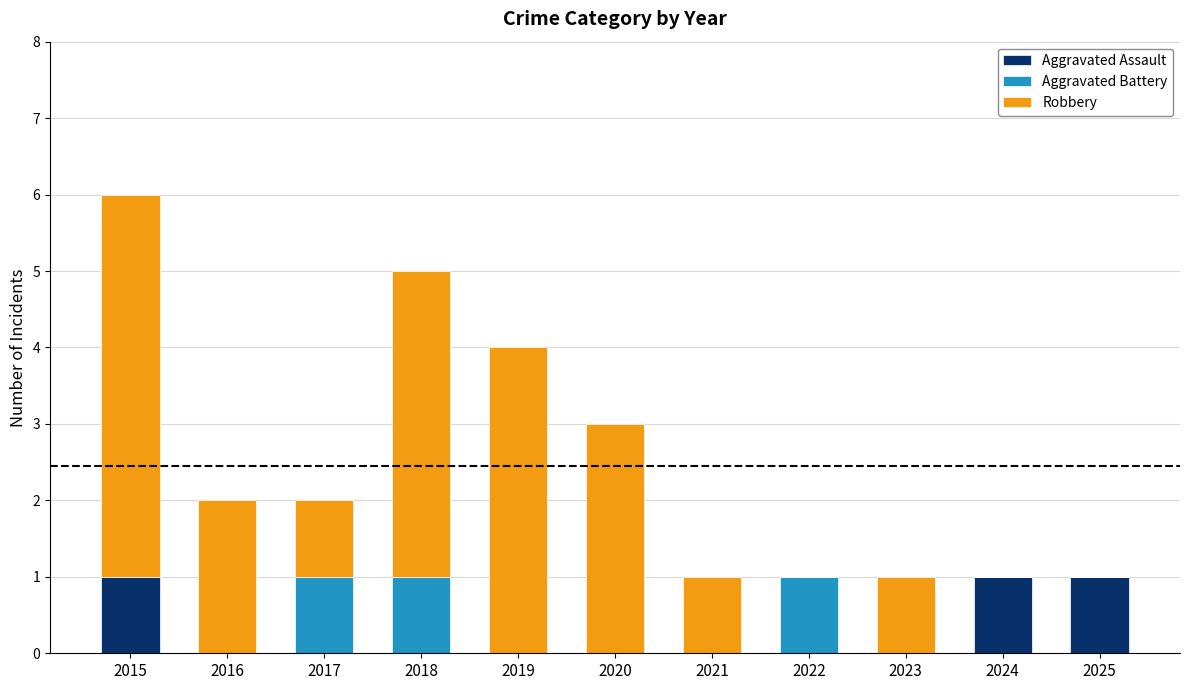

At which category is the sum across all series the highest?

2015